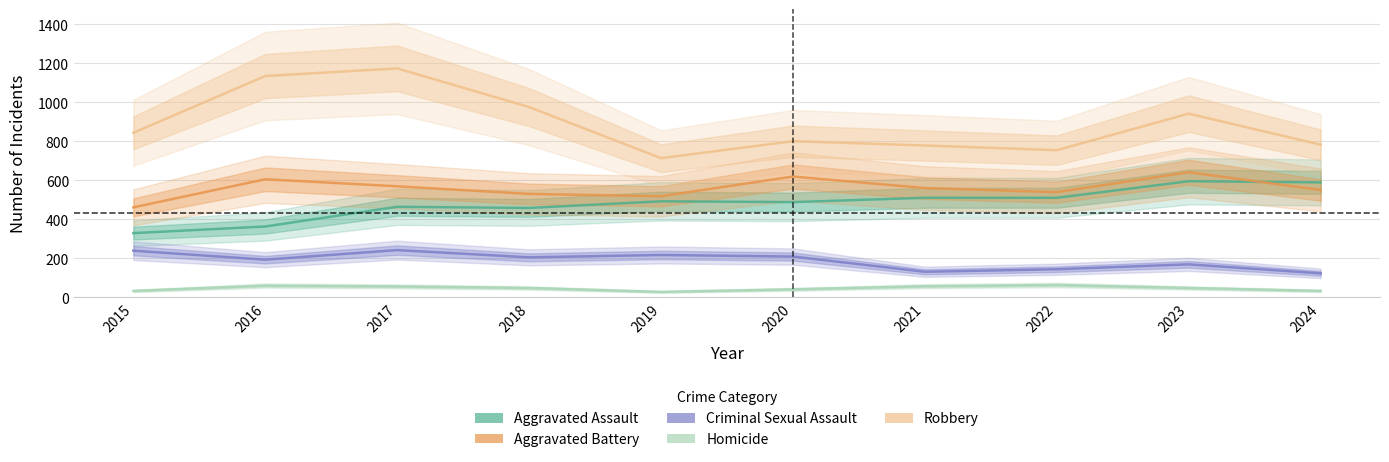

Rank the categories by Aggravated Assault value from lowest to highest.

2015, 2016, 2018, 2017, 2020, 2019, 2021, 2022, 2024, 2023